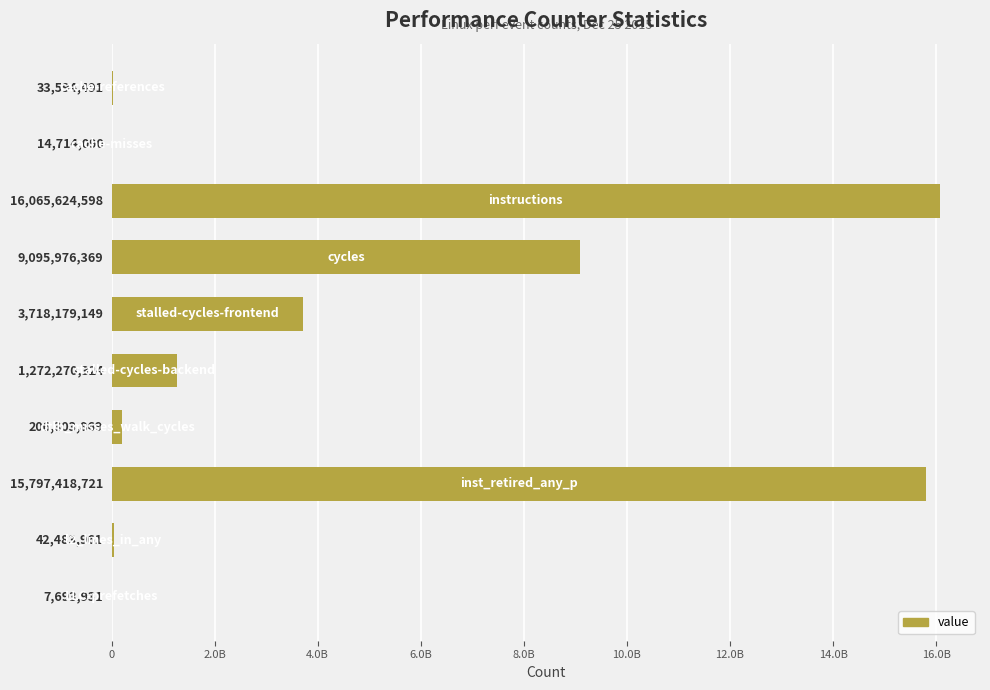

What is the average value?

4625425950